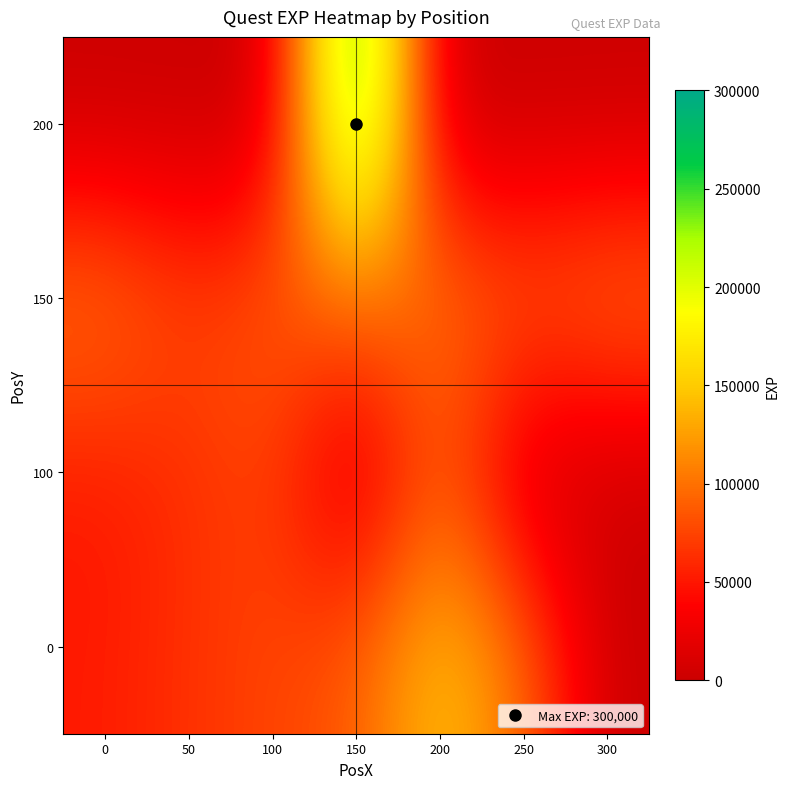

Which has a higher value, 200 or 0?

200